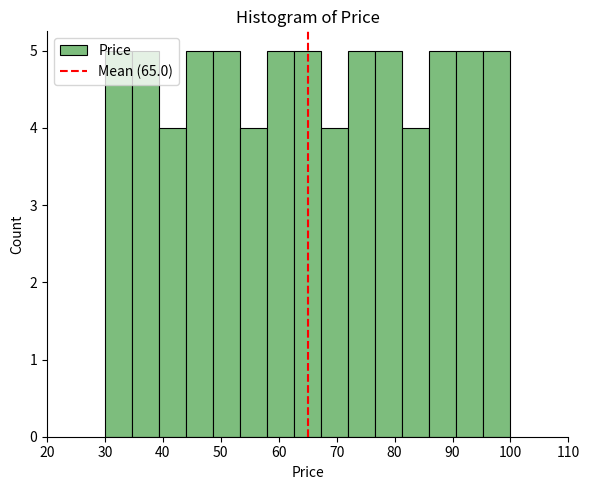

Reading left to right, transcribe this chart: for each bar, give the range it covers on the x-axis and its height. Neither the bar edges nor the heights are printed on the chart, so give them approximately, as read against the axes.

30 to 35: 5
35 to 39: 5
39 to 44: 4
44 to 49: 5
49 to 53: 5
53 to 58: 4
58 to 63: 5
63 to 67: 5
67 to 72: 4
72 to 77: 5
77 to 81: 5
81 to 86: 4
86 to 91: 5
91 to 95: 5
95 to 100: 5